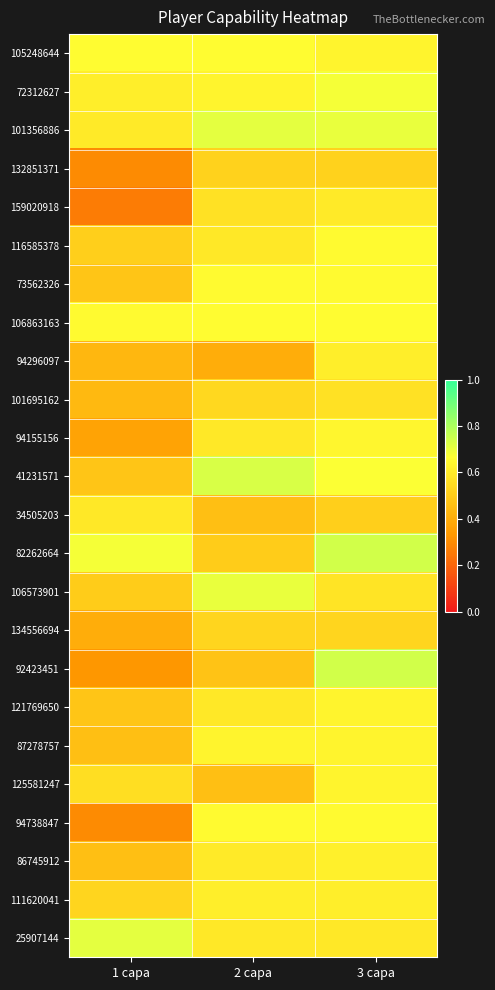

Reading left to right, list all the values displayed in this chart.

105248644: 1 capa=0.7	2 capa=0.7	3 capa=0.6
72312627: 1 capa=0.6	2 capa=0.6	3 capa=0.7
101356886: 1 capa=0.6	2 capa=0.7	3 capa=0.7
132851371: 1 capa=0.3	2 capa=0.5	3 capa=0.5
159020918: 1 capa=0.3	2 capa=0.6	3 capa=0.6
116585378: 1 capa=0.5	2 capa=0.6	3 capa=0.7
73562326: 1 capa=0.5	2 capa=0.7	3 capa=0.7
106863163: 1 capa=0.7	2 capa=0.7	3 capa=0.7
94296097: 1 capa=0.4	2 capa=0.4	3 capa=0.6
101695162: 1 capa=0.4	2 capa=0.5	3 capa=0.6
94155156: 1 capa=0.4	2 capa=0.6	3 capa=0.6
41231571: 1 capa=0.5	2 capa=0.7	3 capa=0.7
34505203: 1 capa=0.6	2 capa=0.5	3 capa=0.5
82262664: 1 capa=0.7	2 capa=0.5	3 capa=0.7
106573901: 1 capa=0.5	2 capa=0.7	3 capa=0.6
134556694: 1 capa=0.4	2 capa=0.5	3 capa=0.5
92423451: 1 capa=0.3	2 capa=0.5	3 capa=0.7
121769650: 1 capa=0.5	2 capa=0.6	3 capa=0.6
87278757: 1 capa=0.5	2 capa=0.6	3 capa=0.6
125581247: 1 capa=0.6	2 capa=0.5	3 capa=0.6
94738847: 1 capa=0.3	2 capa=0.7	3 capa=0.7
86745912: 1 capa=0.5	2 capa=0.6	3 capa=0.6
111620041: 1 capa=0.5	2 capa=0.6	3 capa=0.6
25907144: 1 capa=0.7	2 capa=0.6	3 capa=0.6